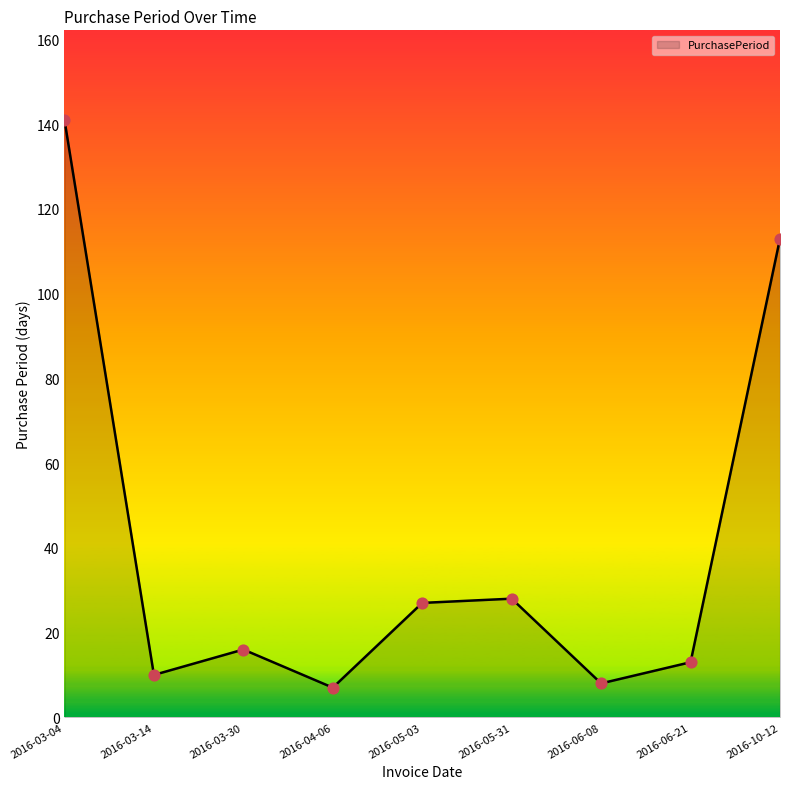

Between 2016-05-31 and 2016-04-06, which is larger?

2016-05-31